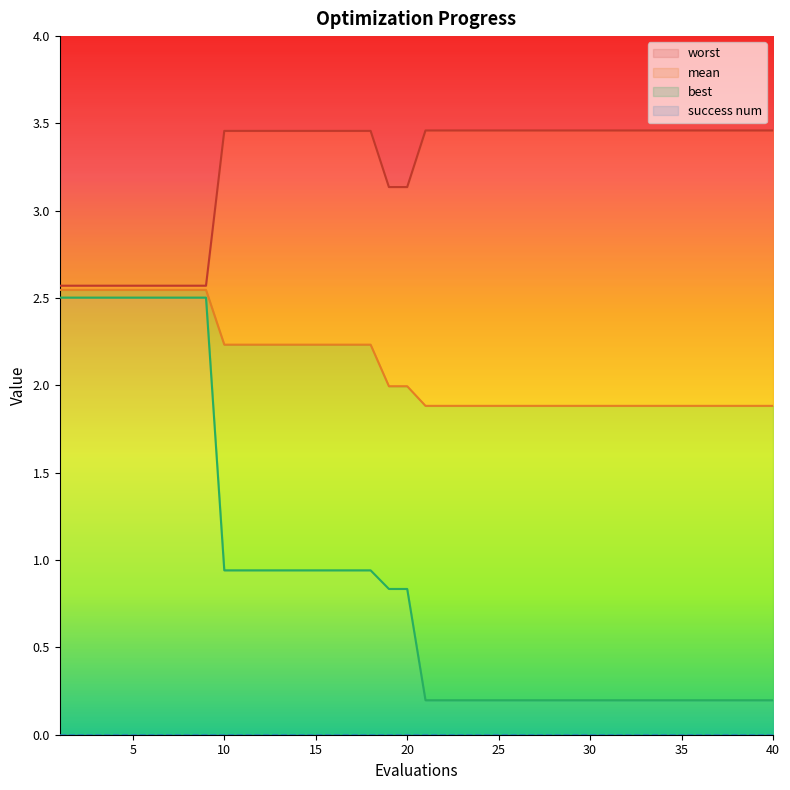

What is the value of the best point at the 13th from the left?

0.9